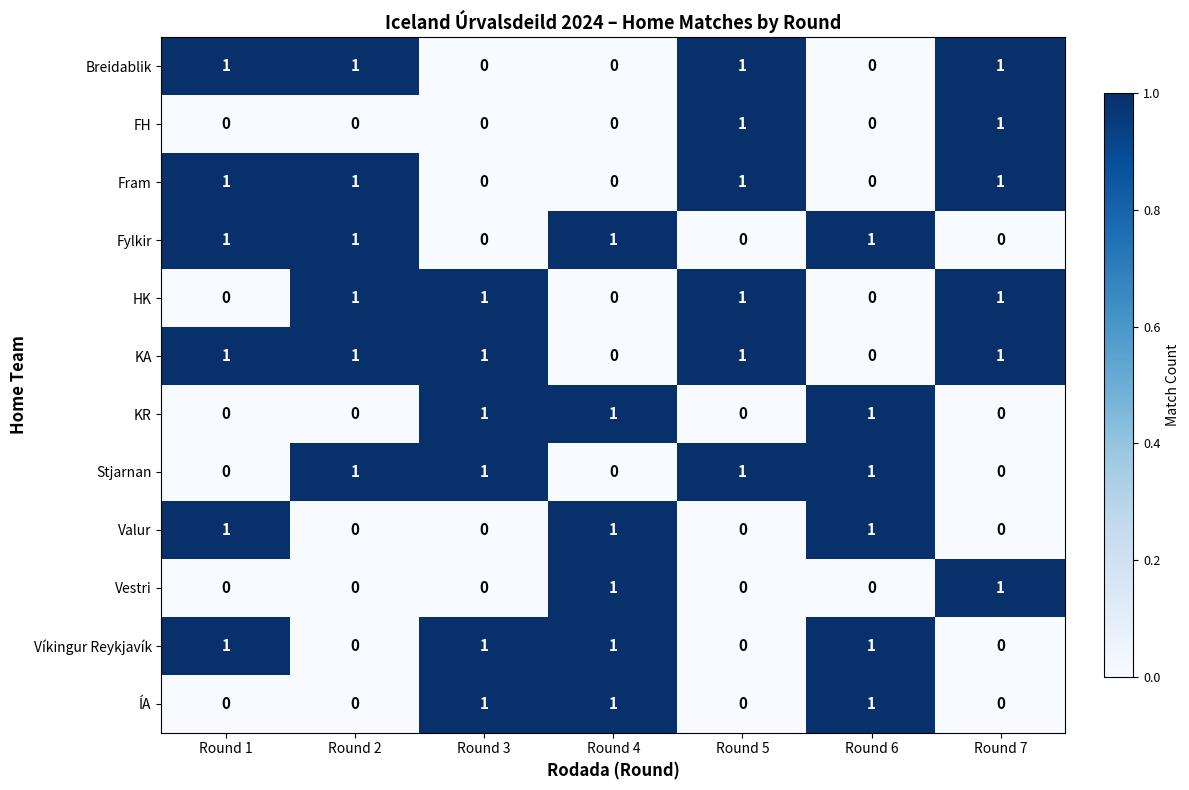

What is the maximum value shown in the chart?

1